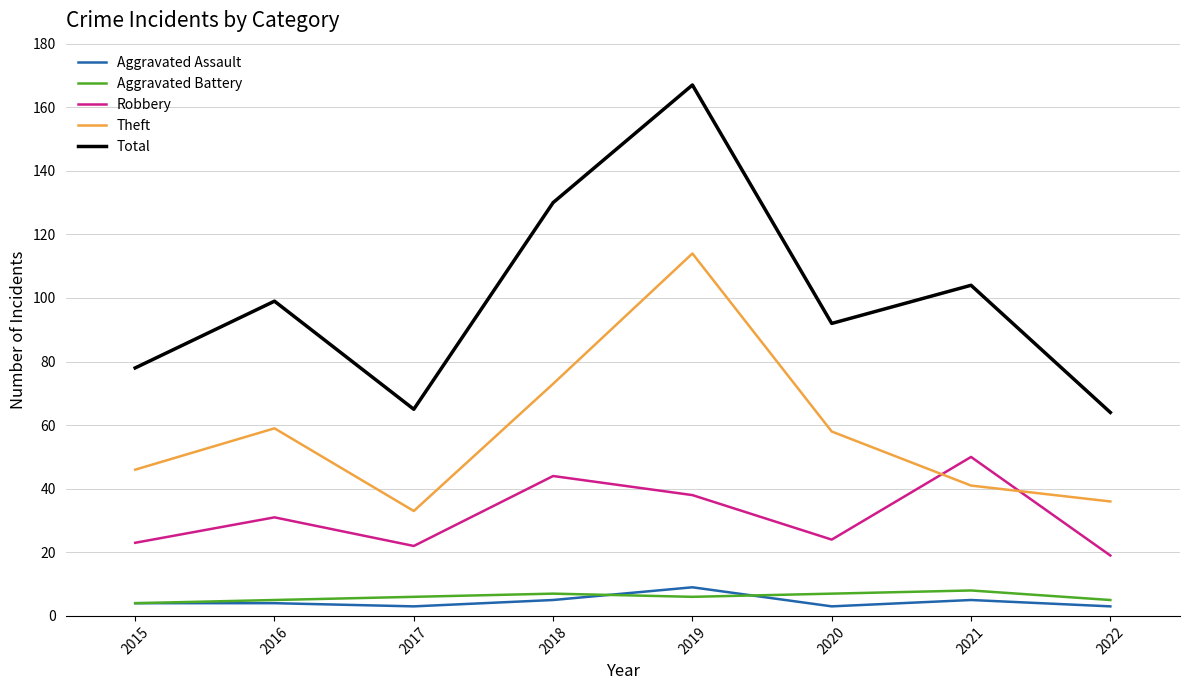

Is this an area chart (filled region under the line)?

No